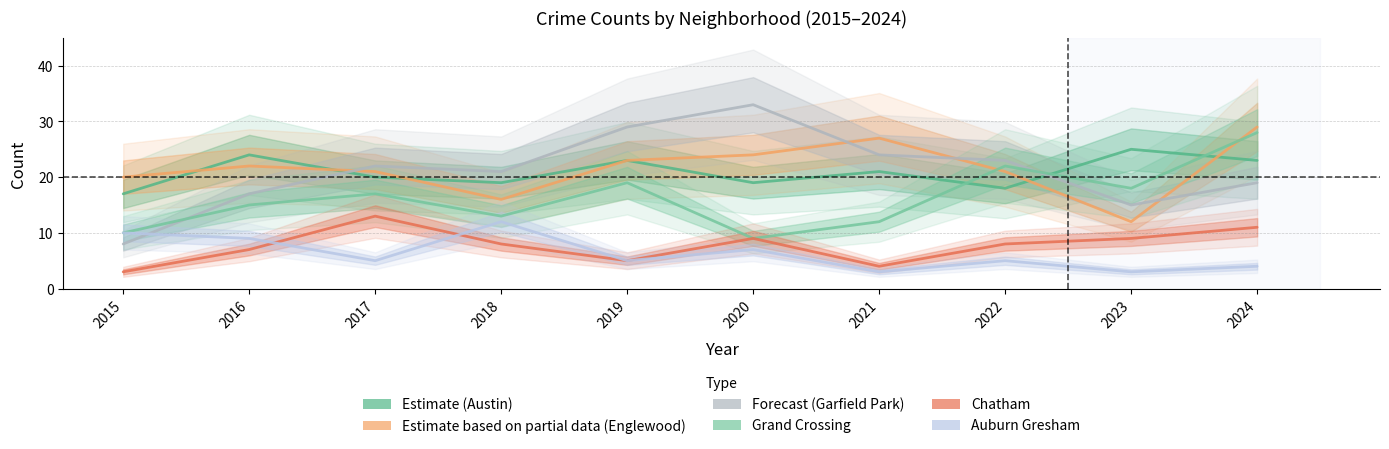

Between 2015 and 2022, which series saw the biggest shift?

Garfield Park